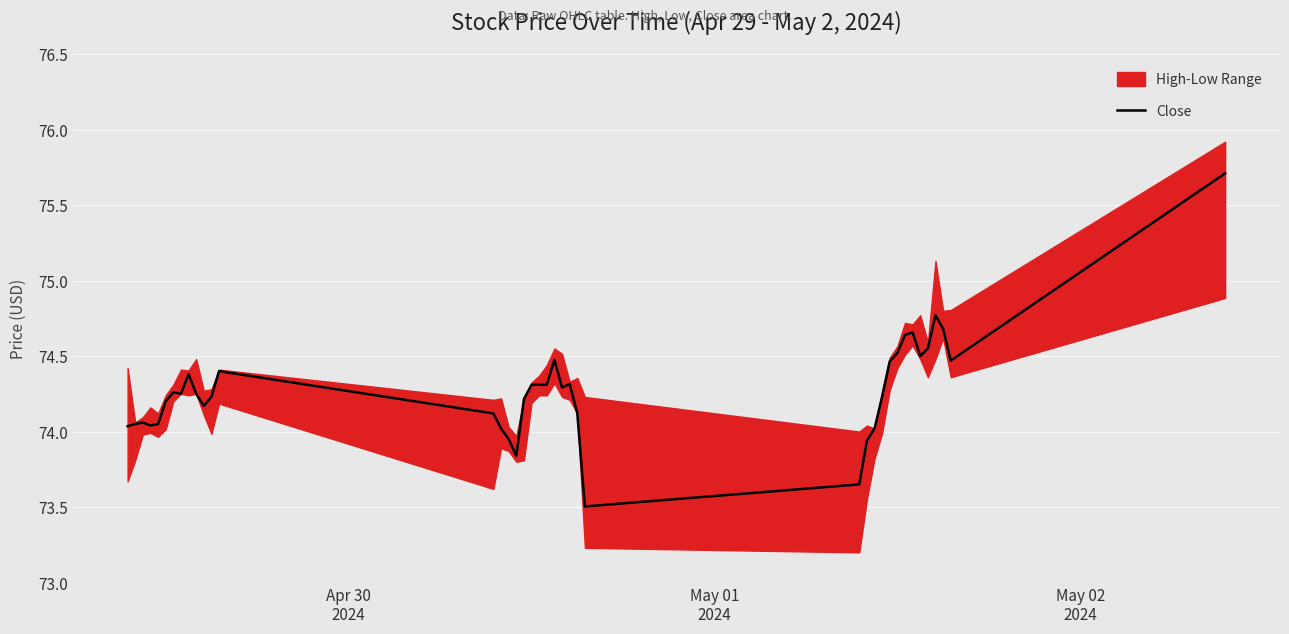

What is the lowest value of the Close series?

73.5